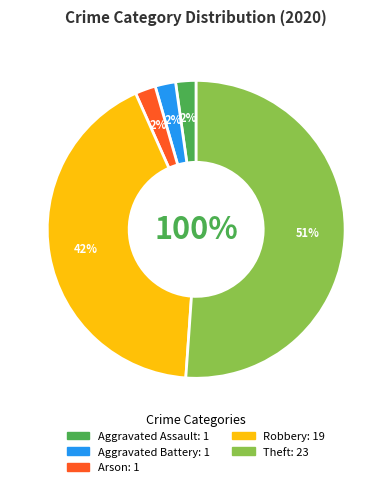

To the nearest percent, what portion does Aggravated Assault represent?

2%